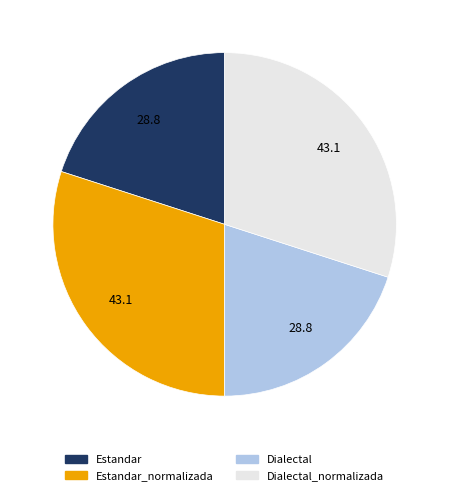

Is there any slice that represents more than half of the pie?

No